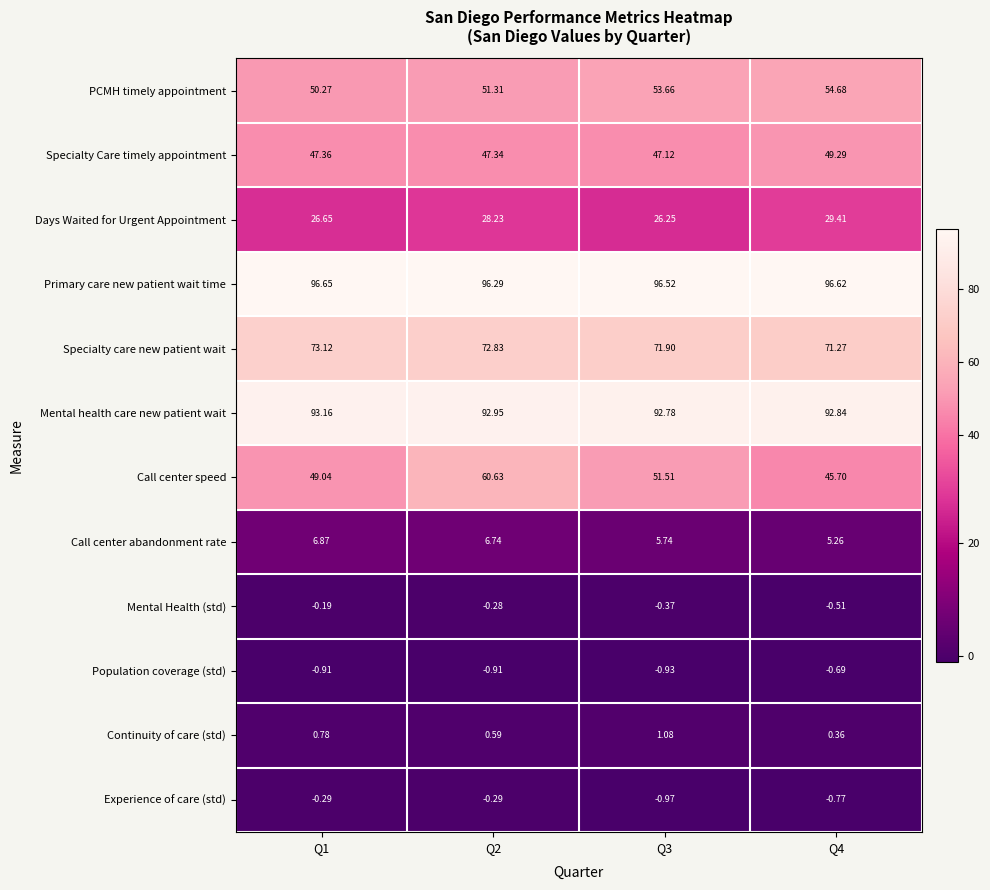

Between Q2 and Q4, which series saw the biggest shift?

Call center speed